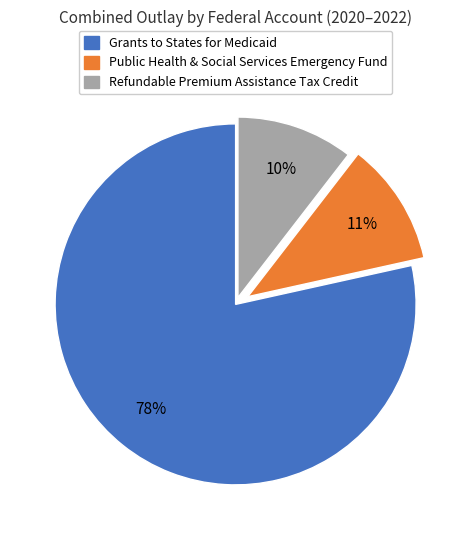

Is there a majority slice in this chart?

Yes